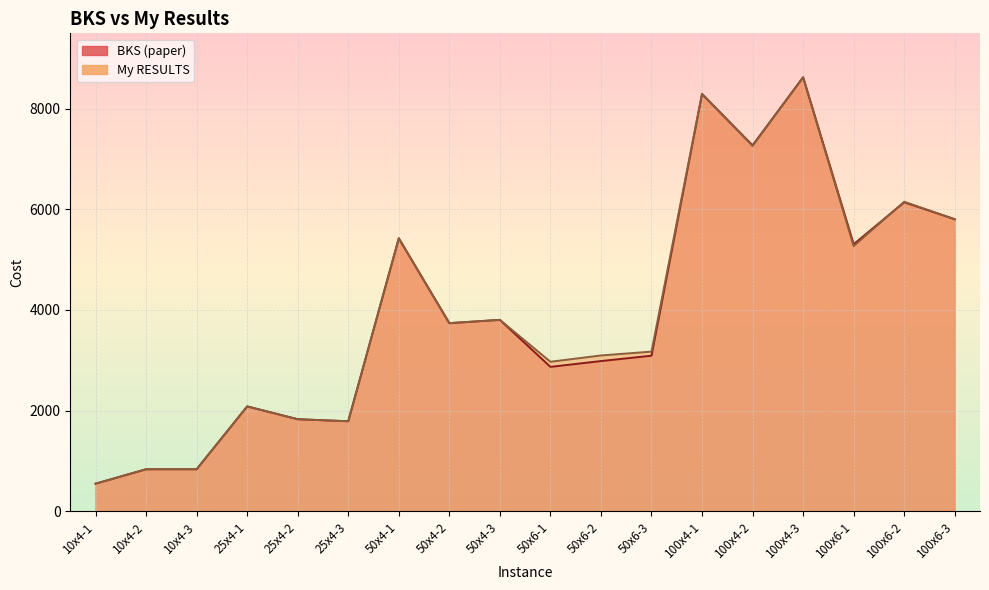

What is the label of the 16th point from the right?

10x4-3